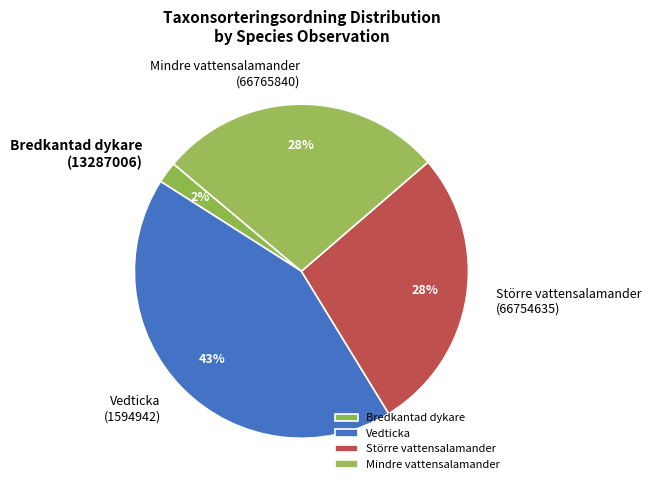

Is there a majority slice in this chart?

No